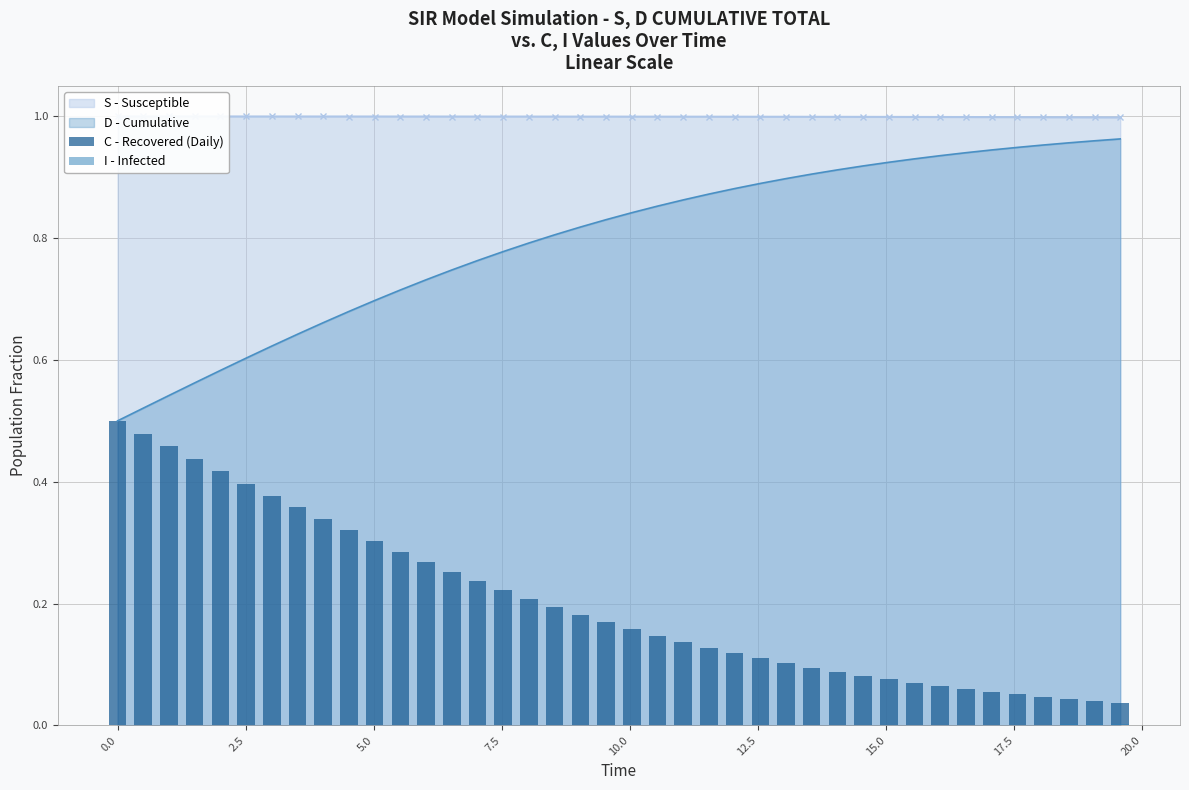

The value of I - Infected at 2.5 is 0.0. True or false?

False